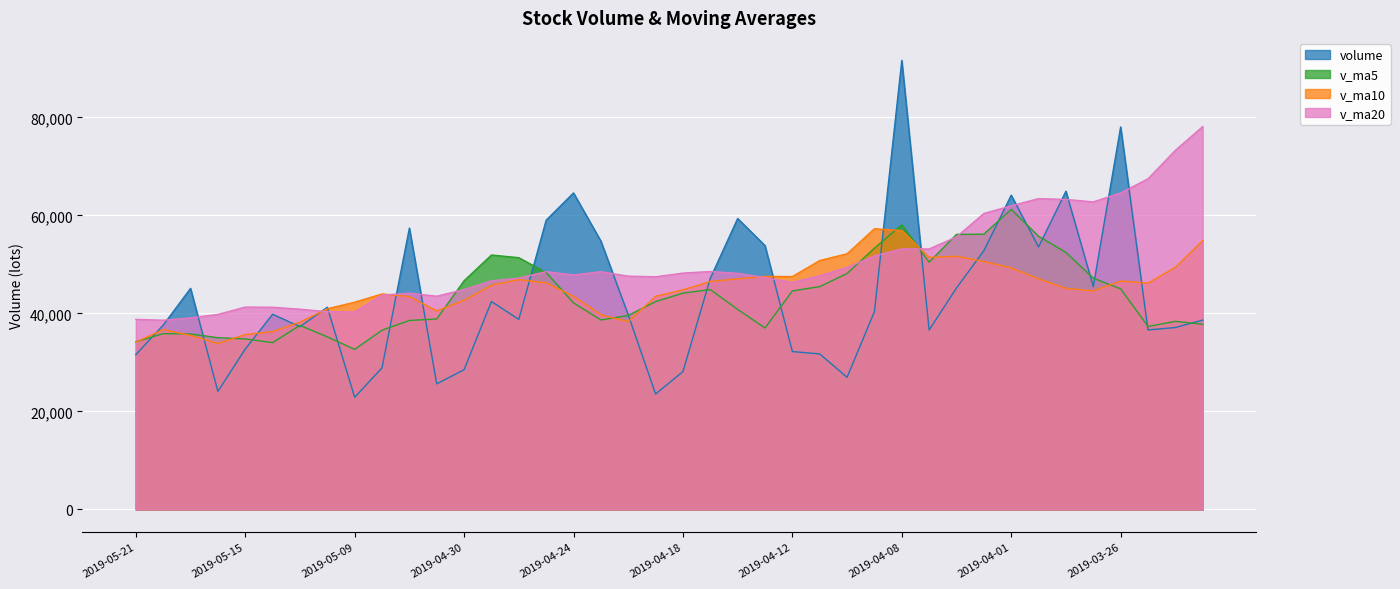

Which series ends up on top after the final intersection of v_ma20 and v_ma10?

v_ma20